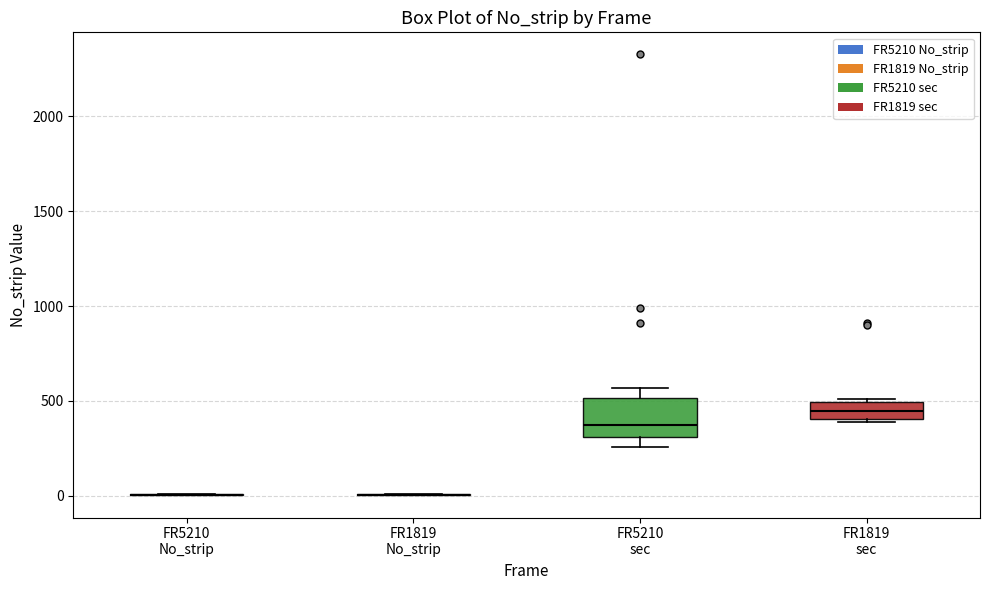

Reading left to right, read every box against the y-axis: the position of its median line, the range the box covers, and the ends of its whiskers. The values are not printed on the chart, so give them approximately, as read against the axis.

FR5210 No_strip: box collapsed to a line at 0, whiskers 0 to 0
FR1819 No_strip: box collapsed to a line at 0, whiskers 0 to 0
FR5210 sec: median 350, box 300 to 500, whiskers 250 to 550
FR1819 sec: median 450, box 400 to 500, whiskers 400 (just below the box's lower edge) to 500